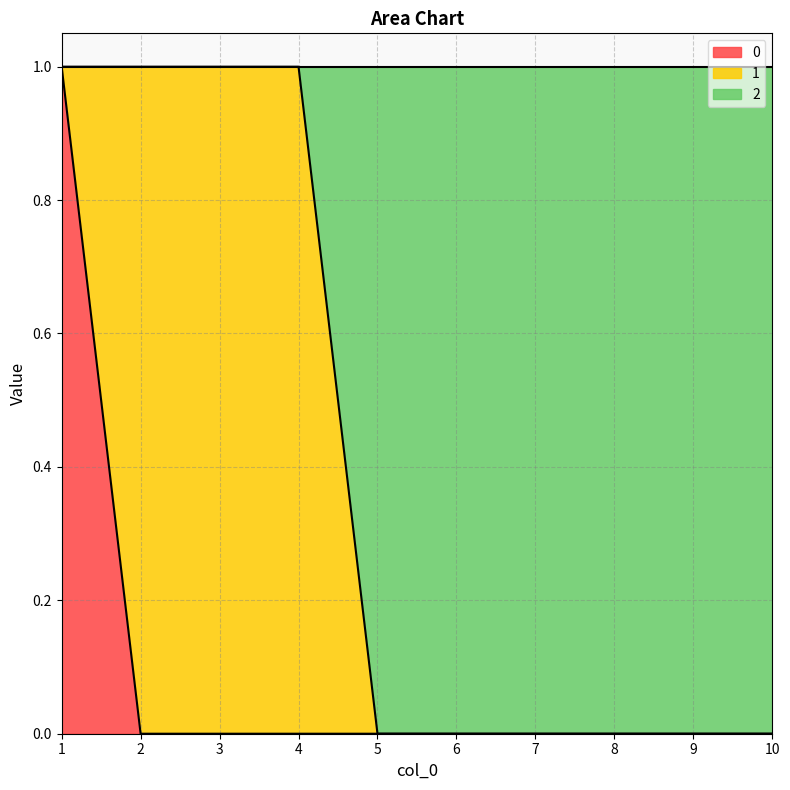

True or false: 0 and 2 cross at least once.

False